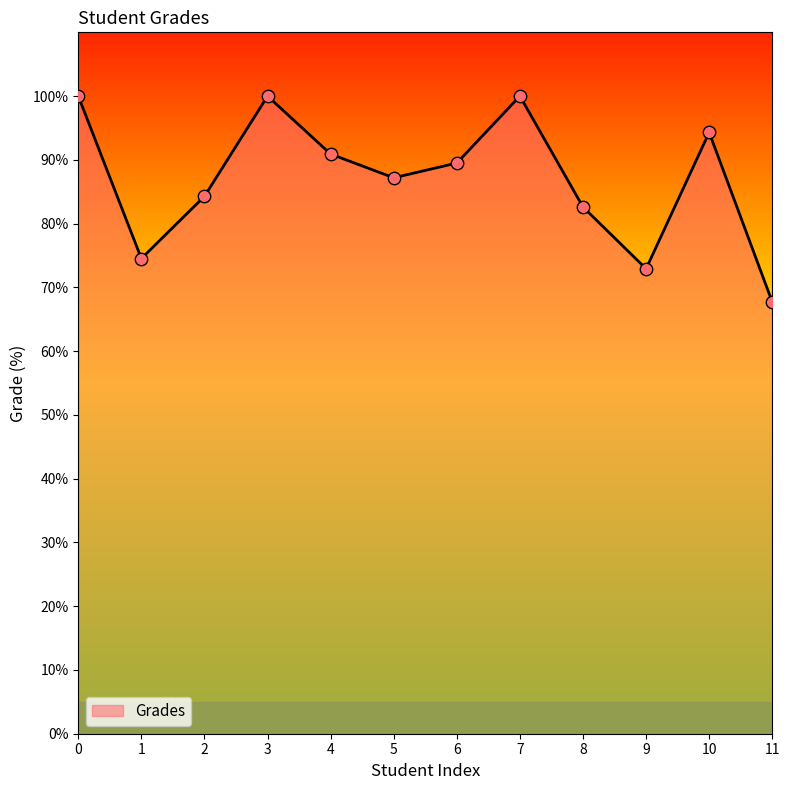

Between 9 and 7, which is larger?

7